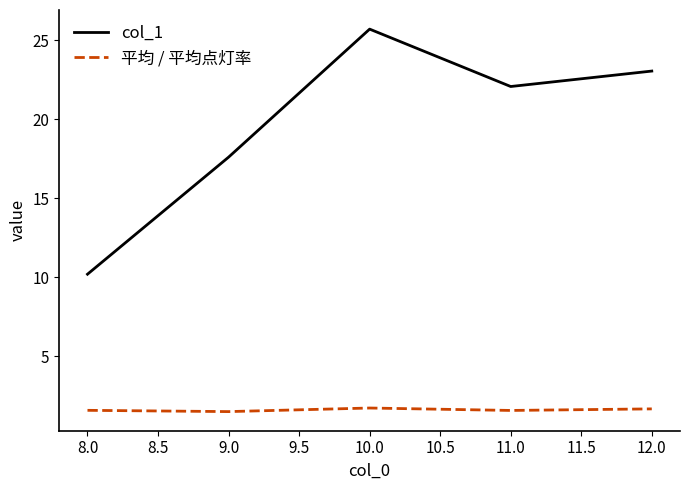

Between 8.0 and 9.0, which series saw the biggest shift?

col_1